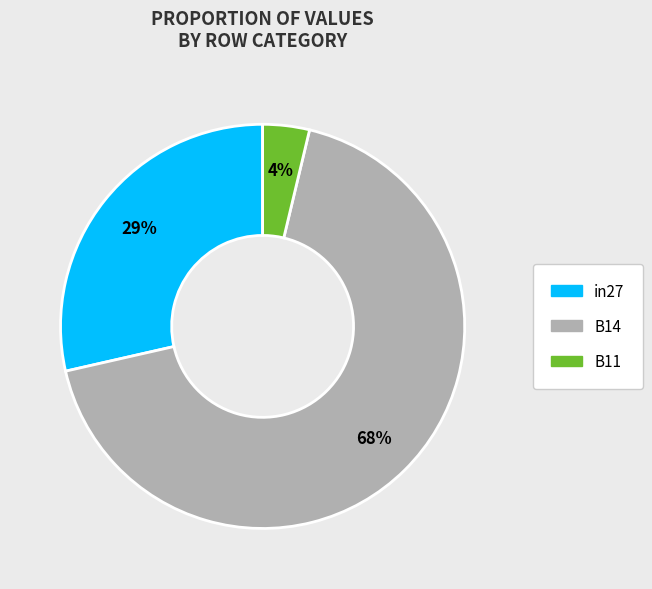

Rank the categories by value from lowest to highest.

B11, in27, B14